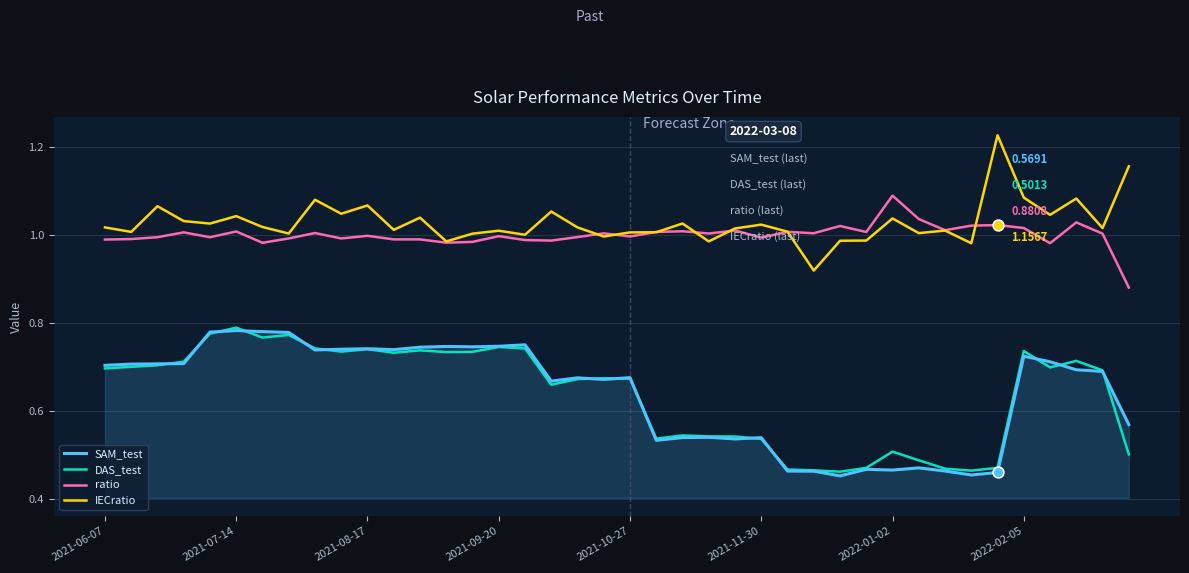

At how many categories does at least one series exceed 0?

40